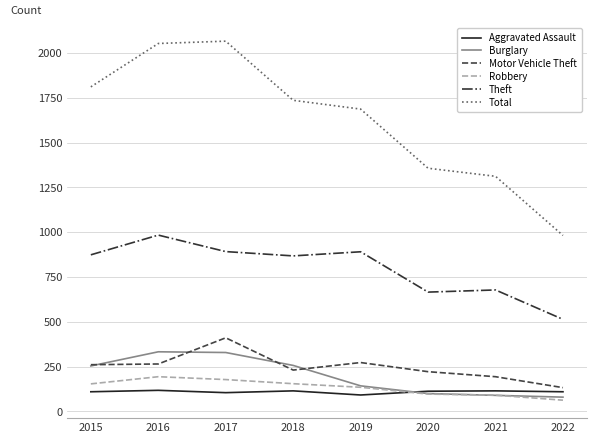

What are all the series names shown in the legend?

Aggravated Assault, Burglary, Motor Vehicle Theft, Robbery, Theft, Total